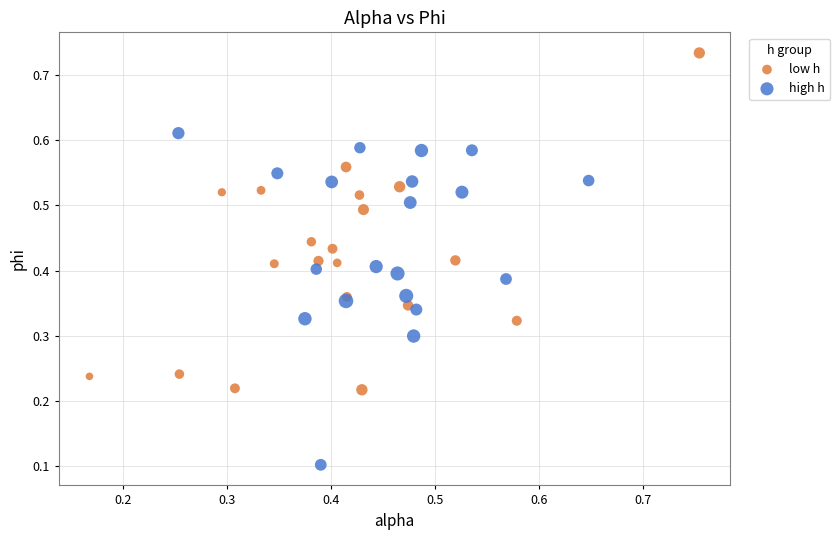

Which series contains the lowest Y value?

high h